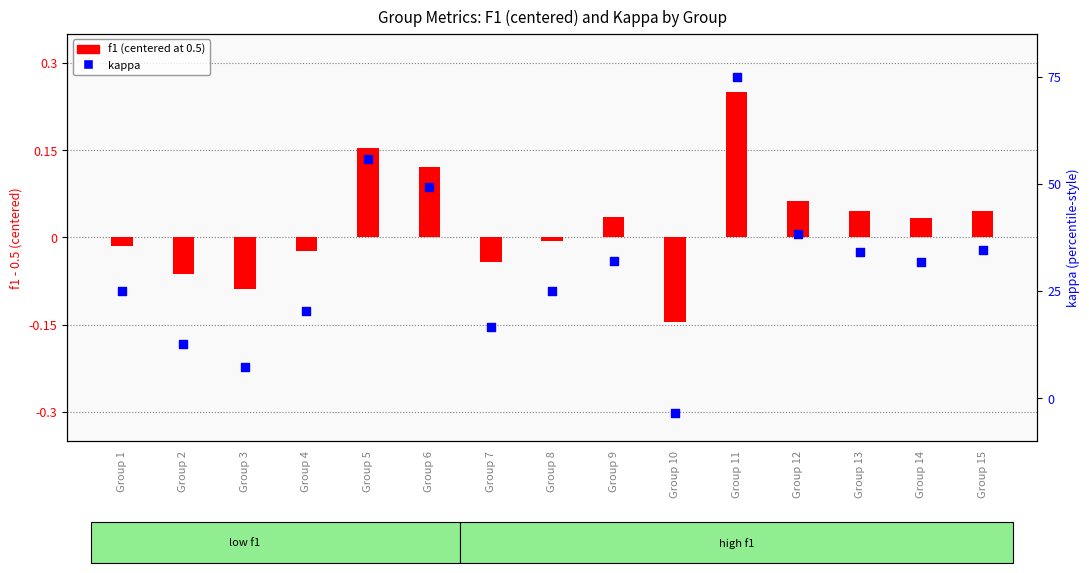

What is the total value across all series at Group 4?

-0.1